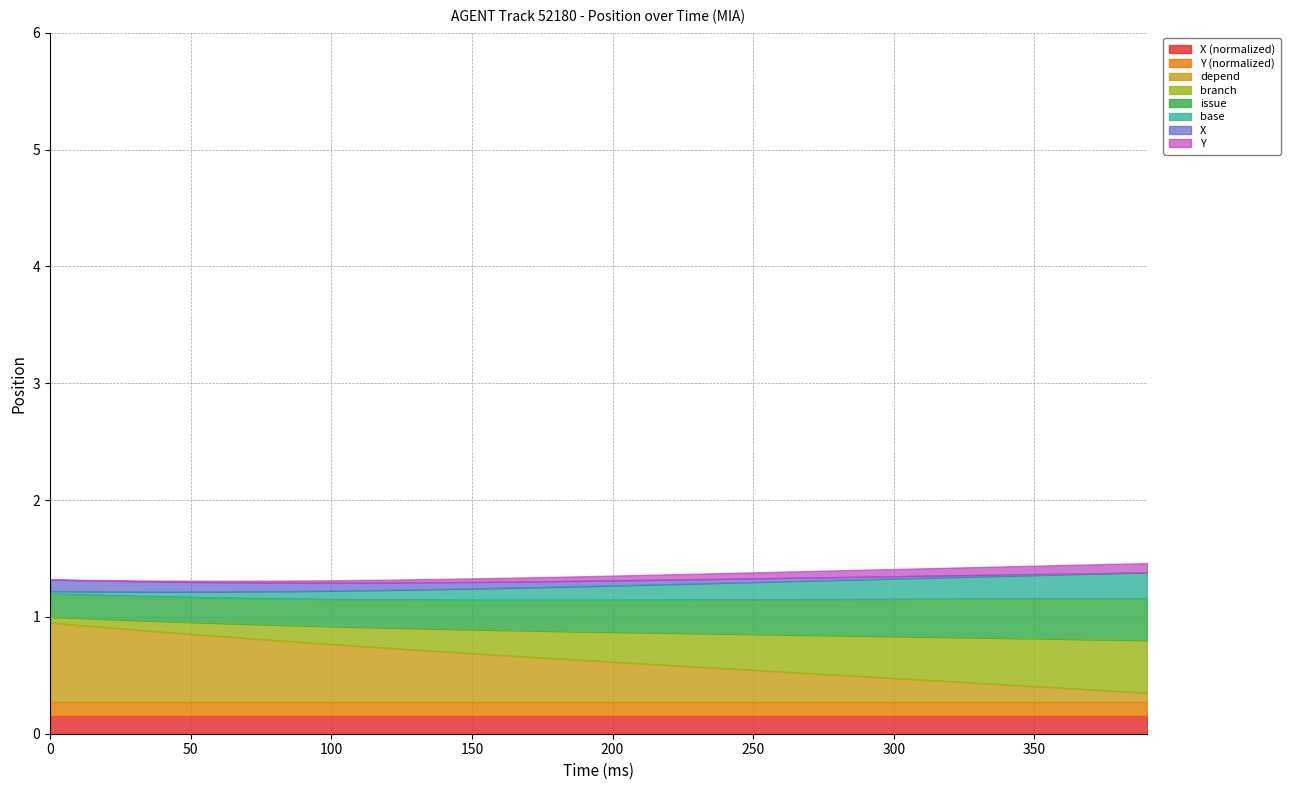

True or false: Y and X intersect in this chart.

False